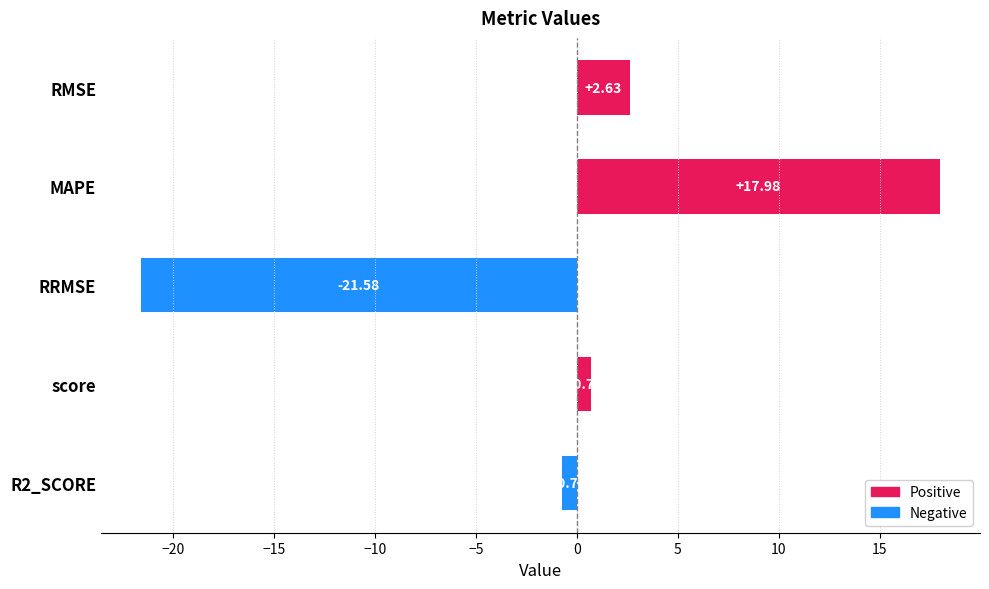

What is the difference between the maximum and minimum values?

39.6